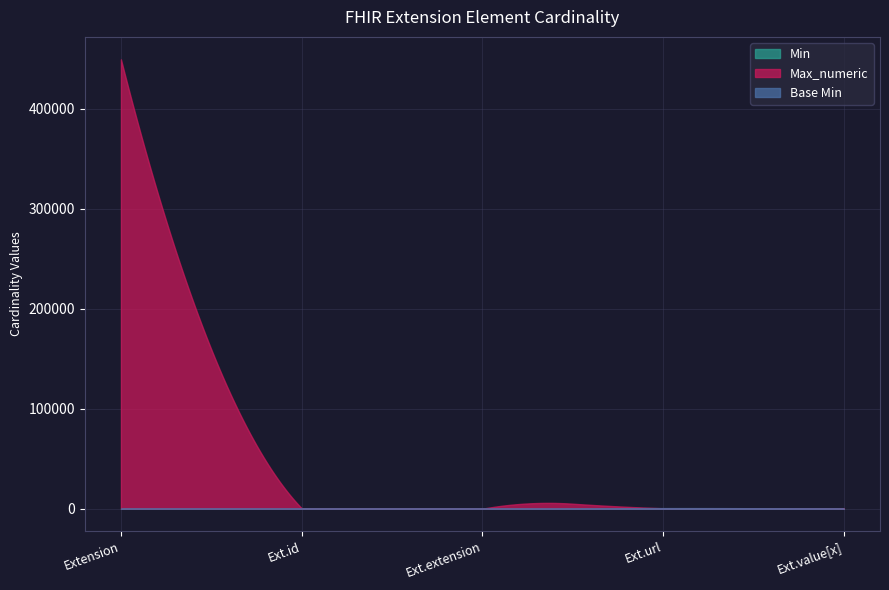

How many values in the Max_numeric series are below 1?

1